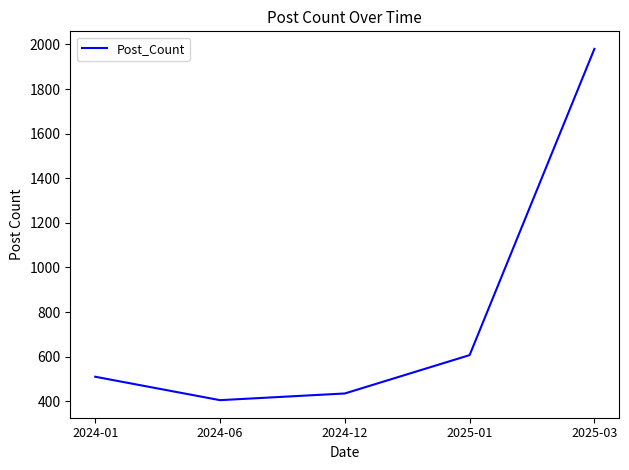

Rank the categories by value from highest to lowest.

2025-03, 2025-01, 2024-01, 2024-12, 2024-06